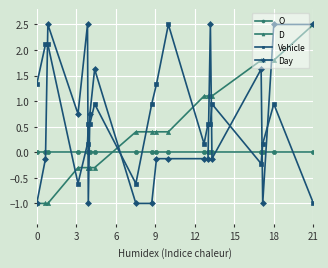

Is this an area chart (filled region under the line)?

No